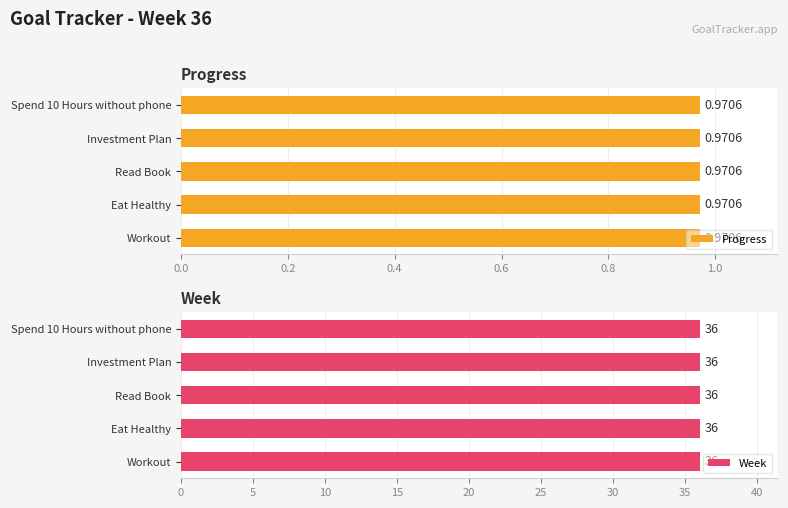

What is the smallest value displayed?

1.0